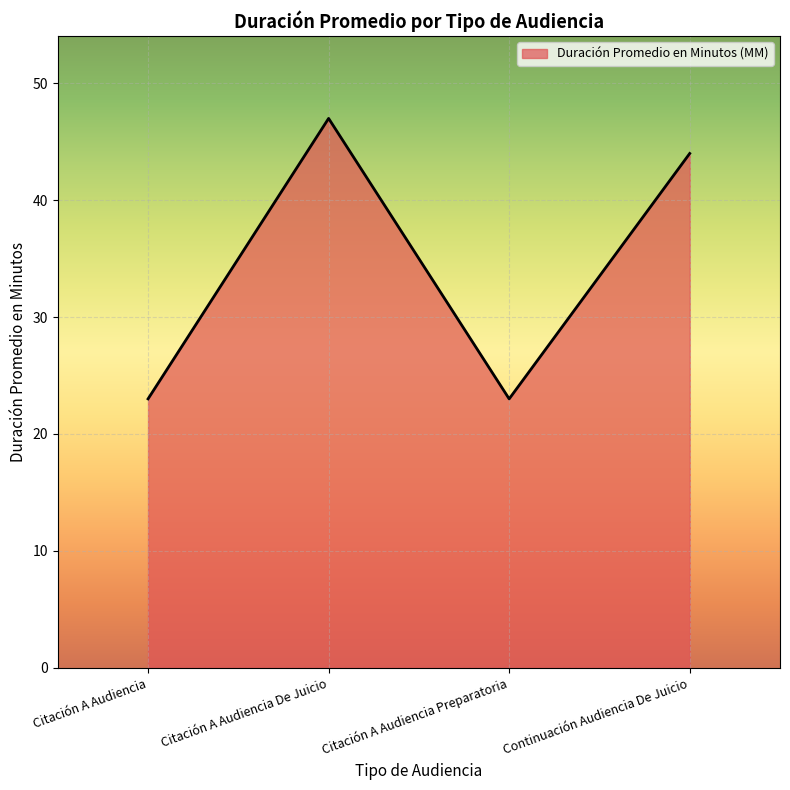

Approximately how many times larger is the value at Citación A Audiencia De Juicio compared to Citación A Audiencia?

2.0